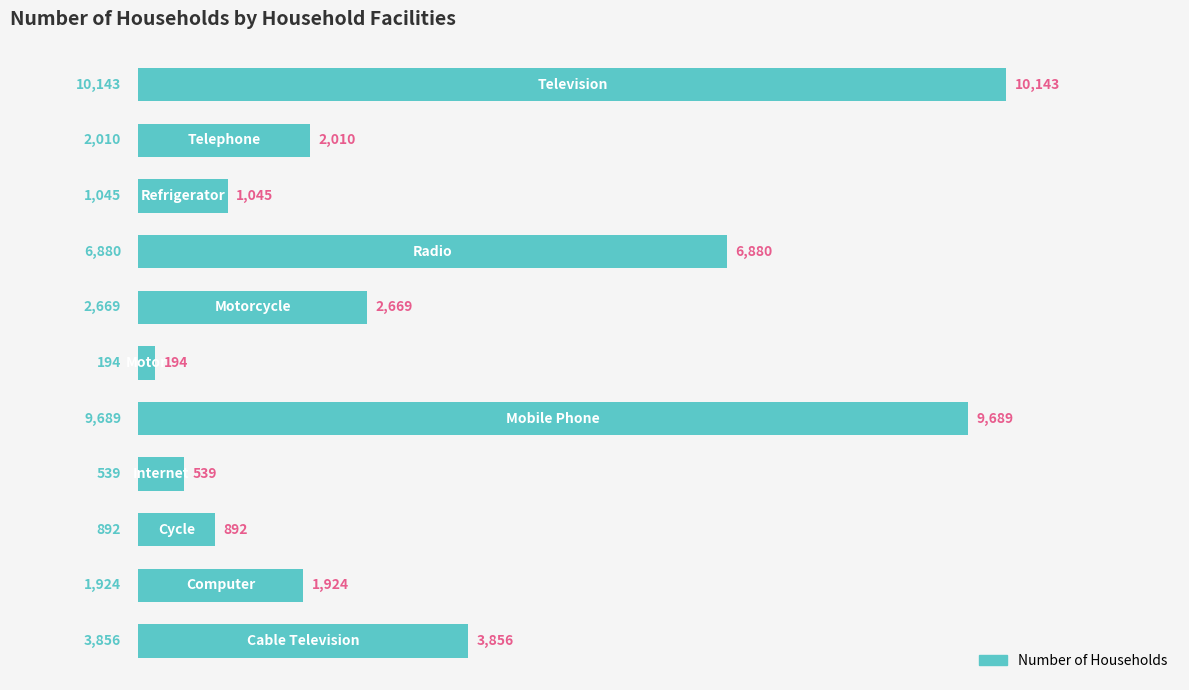

What is the difference between the maximum and second lowest values?

9604